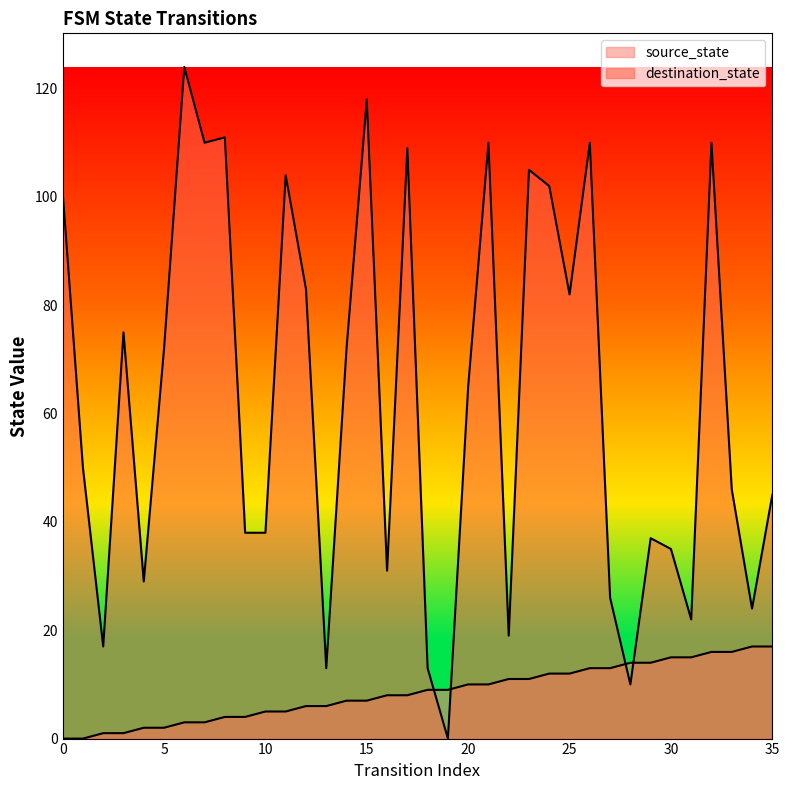

List the series in order of their peak value, lowest first.

source_state, destination_state